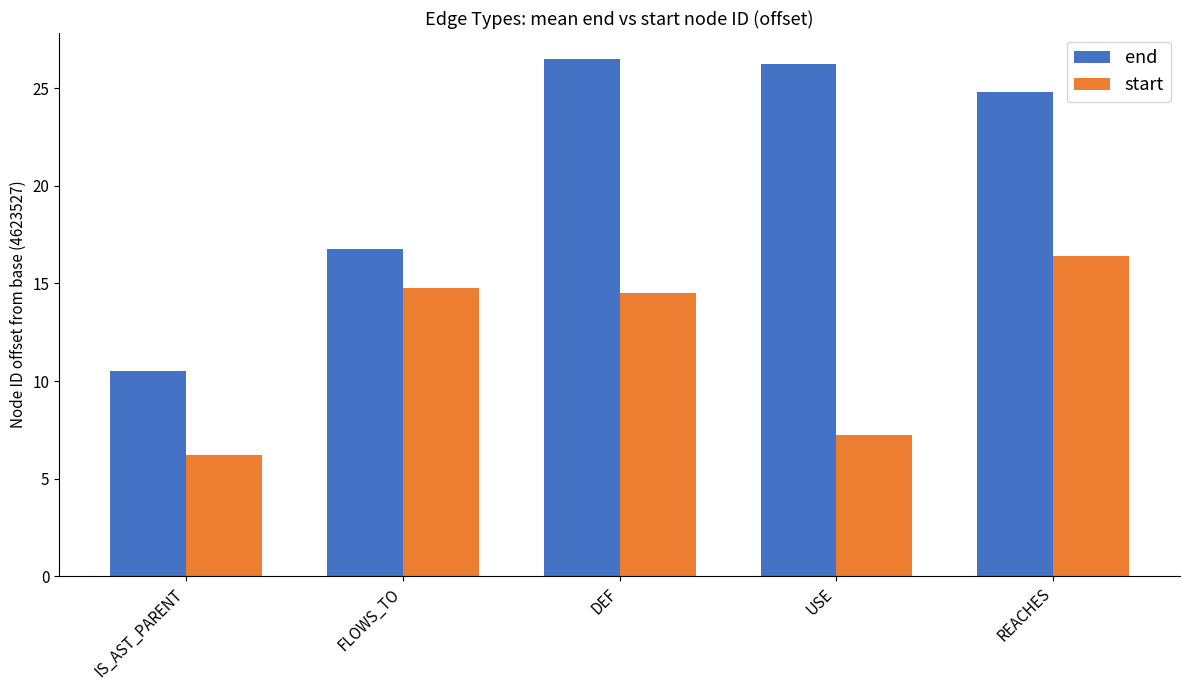

At how many categories does at least one series exceed 10?

5